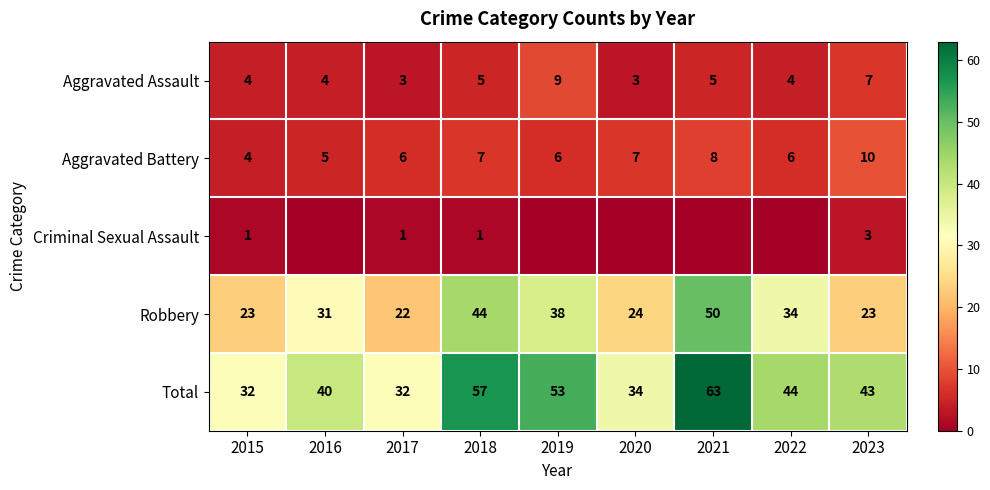

Is it true that Aggravated Battery equals 9 at 2020?

False